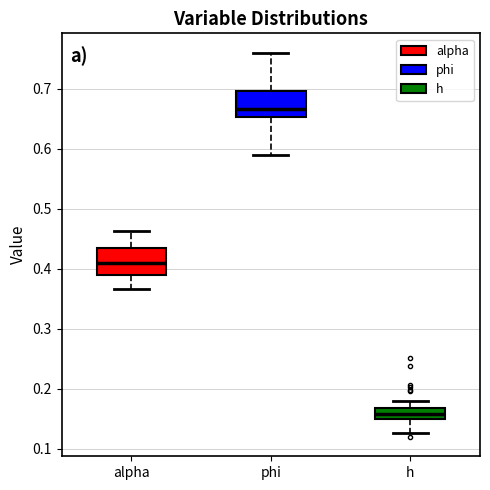

Which box has the lowest median line?

h